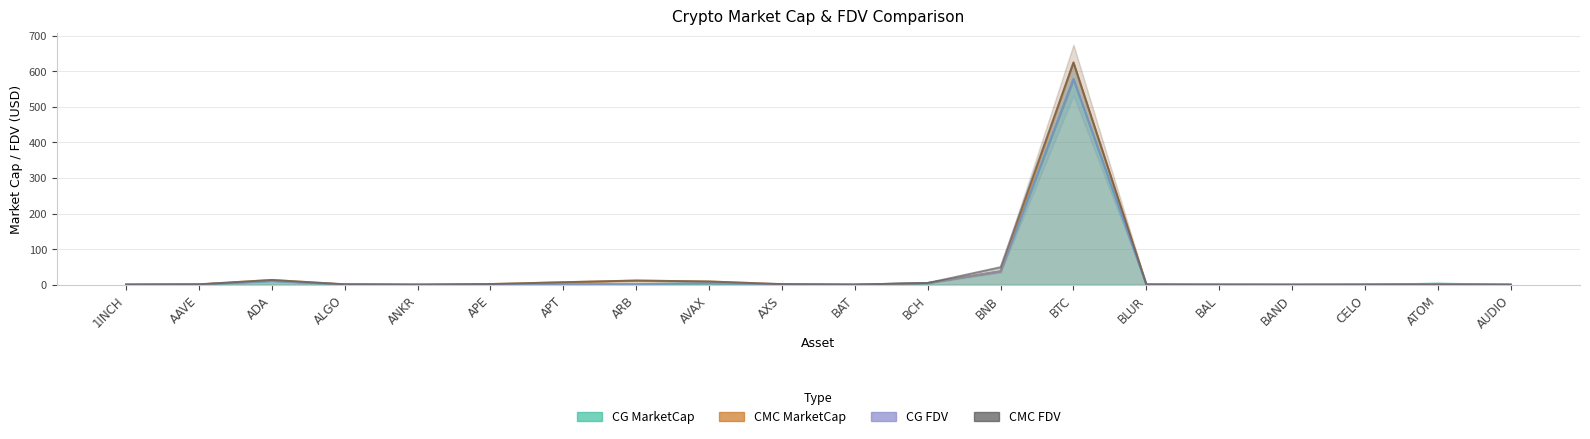

List the series in order of their peak value, highest first.

CMC_FDV, CG_FDV, CMC_MarketCap, CG_MarketCap